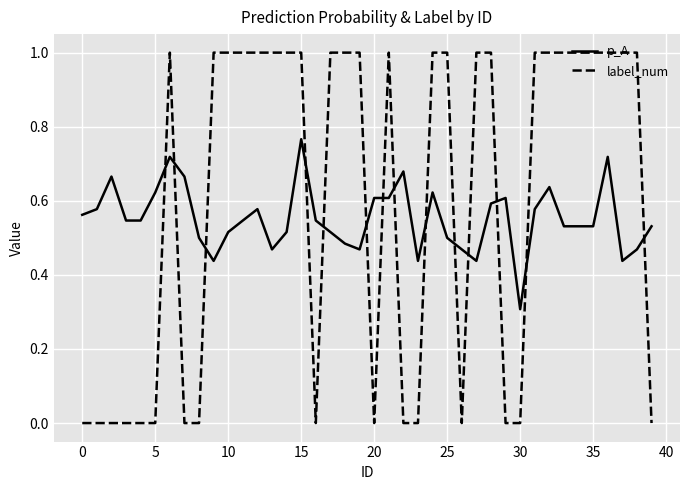

Which series has the largest range (max minus min)?

label_num